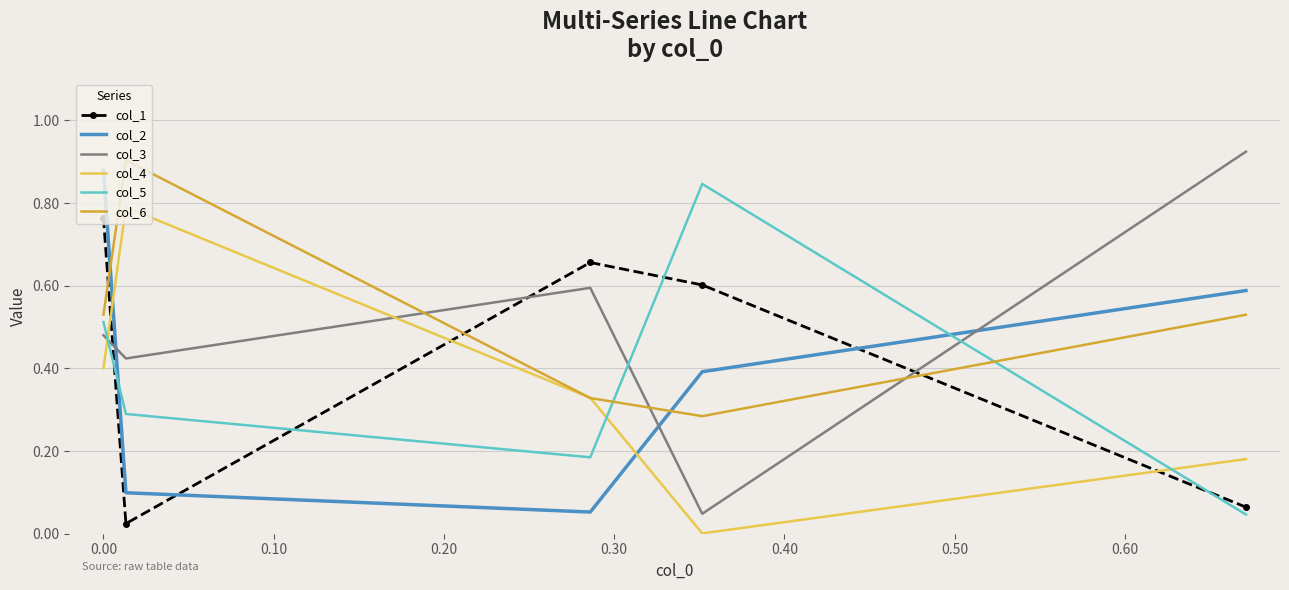

How many times do col_3 and col_2 cross each other?

3